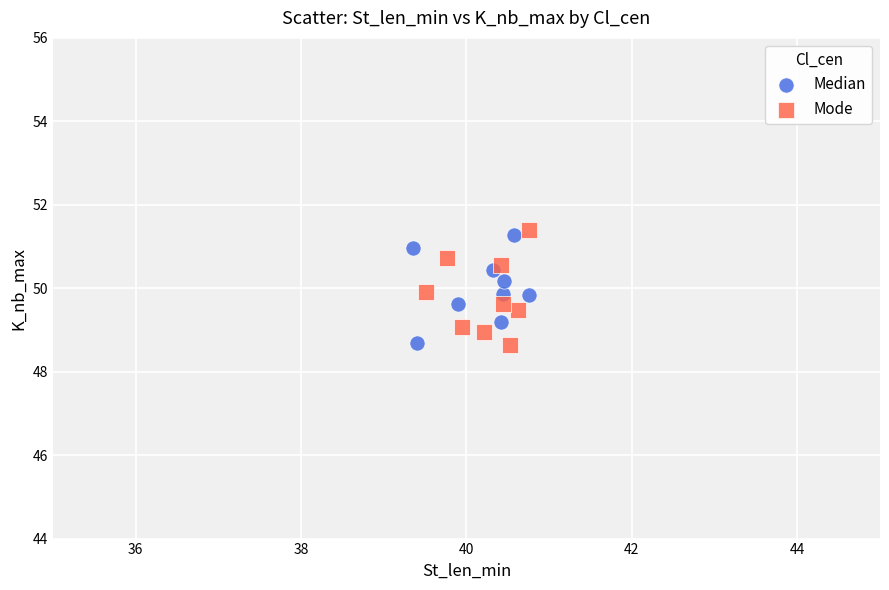

What are all the series names shown in the legend?

Median, Mode